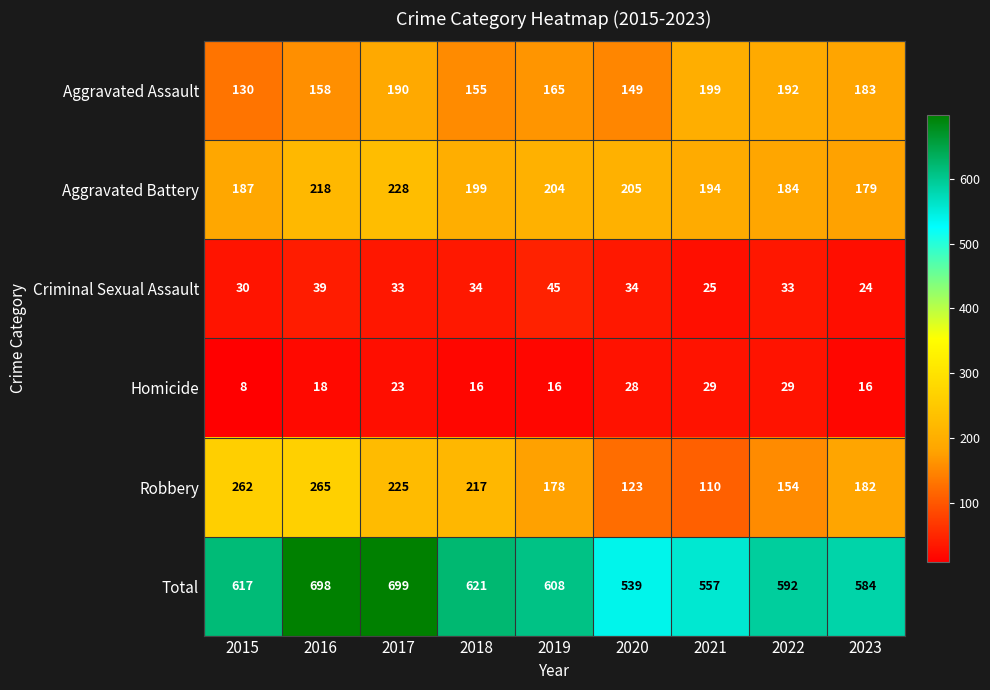

What value does the Aggravated Assault series have at 2020?

149